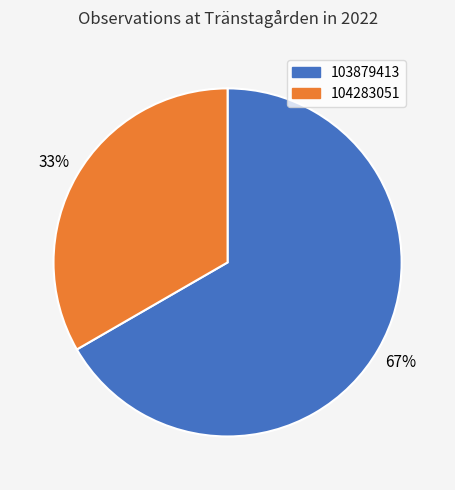

Rank the categories by value from lowest to highest.

104283051, 103879413